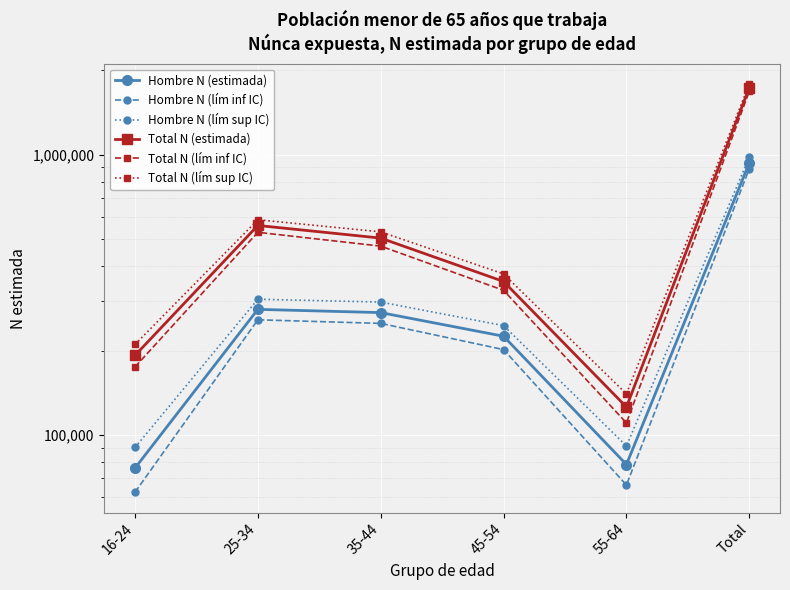

True or false: Total N (lím inf IC) and Hombre N (estimada) cross at least once.

False